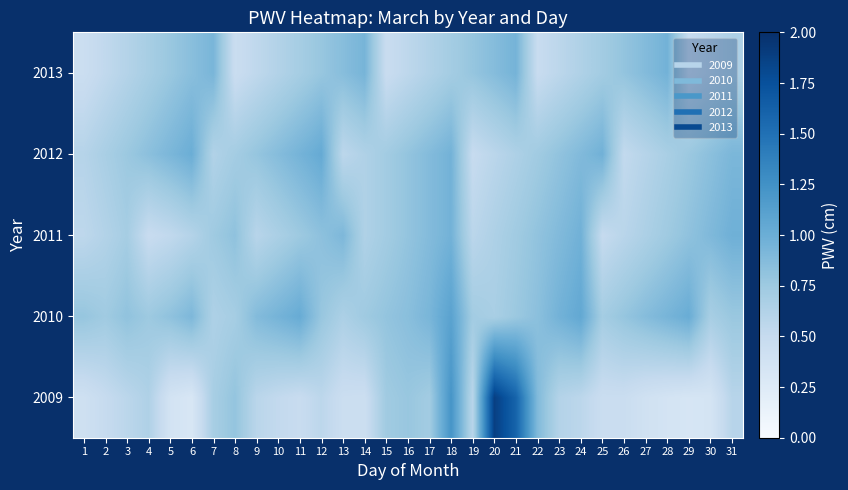

Reading left to right, list all the values displayed in this chart.

2009: 1=0.4	2=0.5	3=0.6	4=0.6	5=0.4	6=0.3	7=0.7	8=0.8	9=0.6	10=0.5	11=0.5	12=0.6	13=0.5	14=0.4	15=0.7	16=0.8	17=0.7	18=1.2	19=0.6	20=1.9	21=1.6	22=0.9	23=0.6	24=0.6	25=0.5	26=0.5	27=0.4	28=0.4	29=0.3	30=0.3	31=0.6
2010: 1=0.8	2=0.7	3=0.8	4=0.8	5=0.8	6=0.9	7=0.7	8=0.7	9=0.9	10=0.9	11=1.0	12=0.8	13=0.7	14=0.7	15=0.8	16=0.8	17=0.9	18=1.1	19=0.7	20=0.7	21=0.8	22=0.8	23=1.0	24=1.1	25=0.7	26=0.8	27=0.9	28=0.9	29=1.0	30=0.7	31=0.8
2011: 1=0.6	2=0.6	3=0.7	4=0.5	5=0.5	6=0.6	7=0.7	8=0.8	9=0.6	10=0.7	11=0.8	12=0.8	13=0.9	14=0.6	15=0.7	16=0.8	17=0.9	18=1.0	19=0.6	20=0.7	21=0.7	22=0.8	23=0.9	24=1.0	25=0.5	26=0.6	27=0.7	28=0.7	29=0.8	30=0.9	31=1.0
2012: 1=0.6	2=0.7	3=0.8	4=0.8	5=0.9	6=1.0	7=0.6	8=0.7	9=0.8	10=0.9	11=0.9	12=1.0	13=0.6	14=0.6	15=0.7	16=0.8	17=0.9	18=1.0	19=0.5	20=0.6	21=0.7	22=0.7	23=0.8	24=0.9	25=1.0	26=0.5	27=0.6	28=0.7	29=0.8	30=0.8	31=0.9
2013: 1=0.5	2=0.5	3=0.6	4=0.7	5=0.8	6=0.8	7=0.9	8=0.5	9=0.5	10=0.6	11=0.7	12=0.8	13=0.9	14=0.9	15=0.5	16=0.6	17=0.6	18=0.7	19=0.8	20=0.9	21=0.9	22=0.5	23=0.6	24=0.6	25=0.7	26=0.8	27=0.9	28=1.0	29=0.5	30=0.6	31=0.7